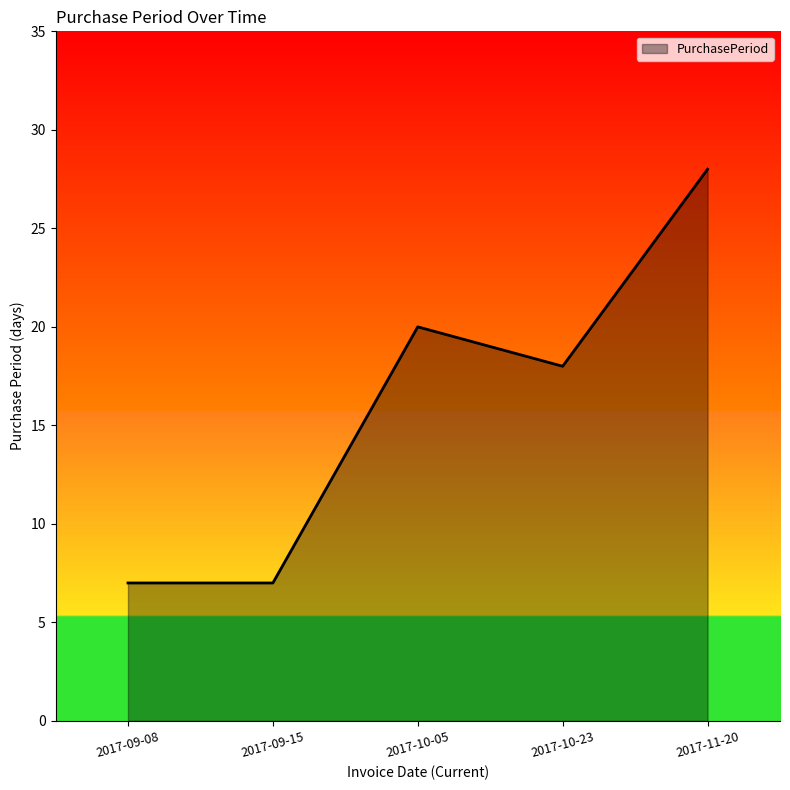

True or false: there are more than 0 points higher than both neighbors.

True